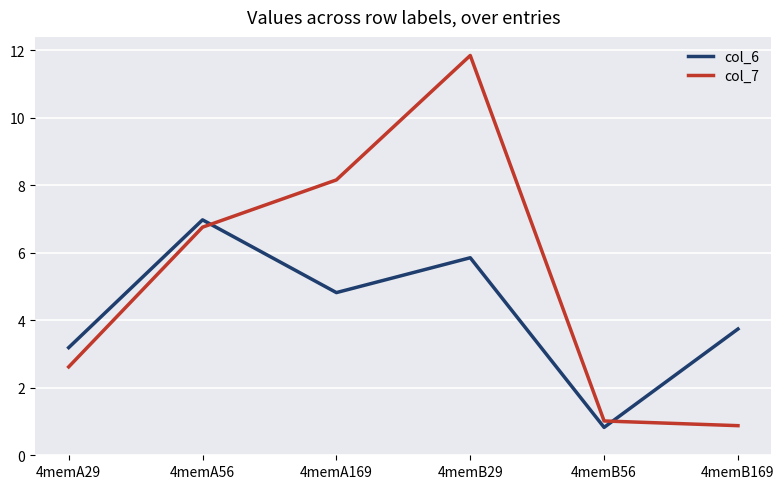

Which series ends up on top after the final intersection of col_7 and col_6?

col_6